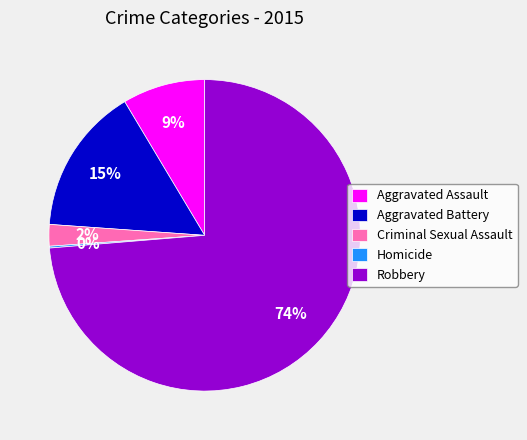

Is it true that Aggravated Assault is 9% of the pie?

True